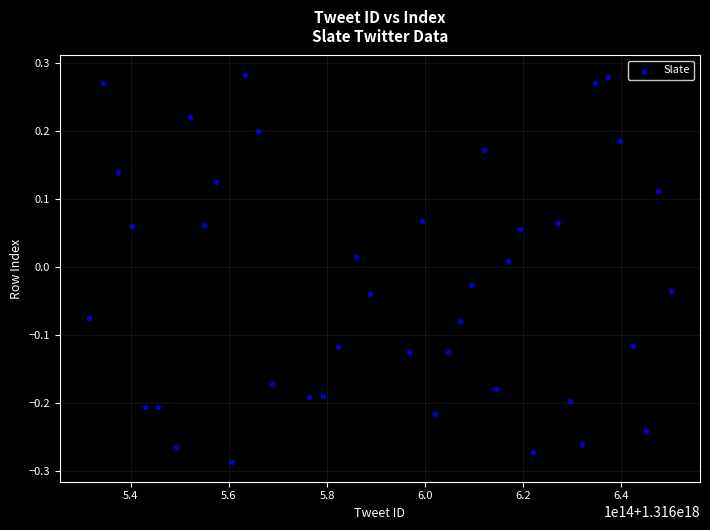

What is the range of X values (max minus min)?

118558612770816.0